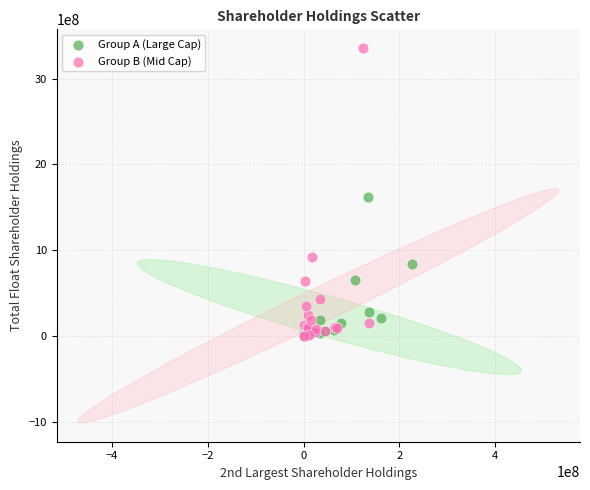

Which series contains the highest Y value?

Group B (Mid Cap)